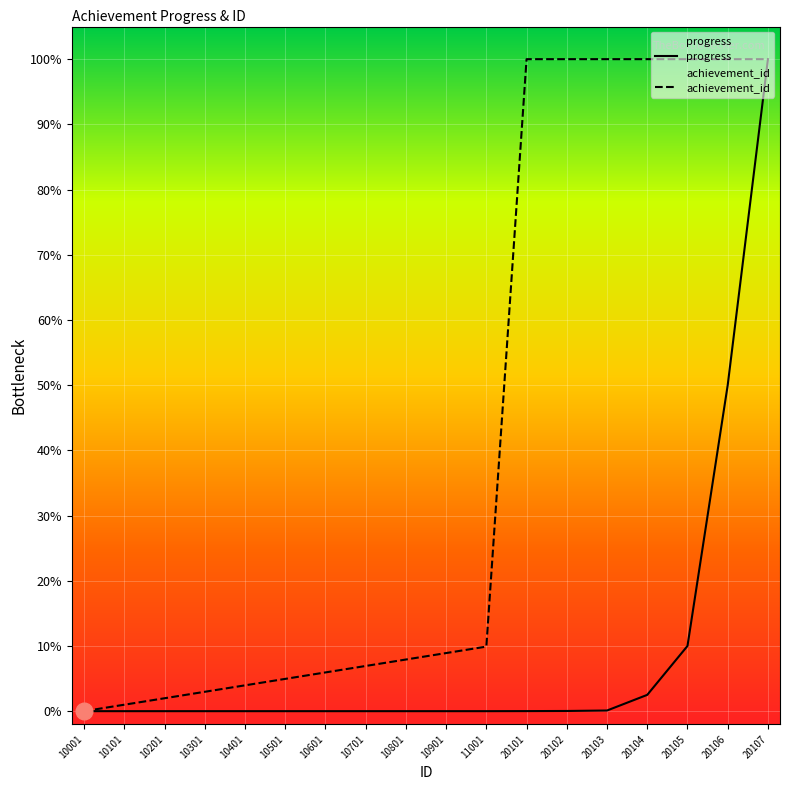

Where is progress nearest to the value 0?

10001